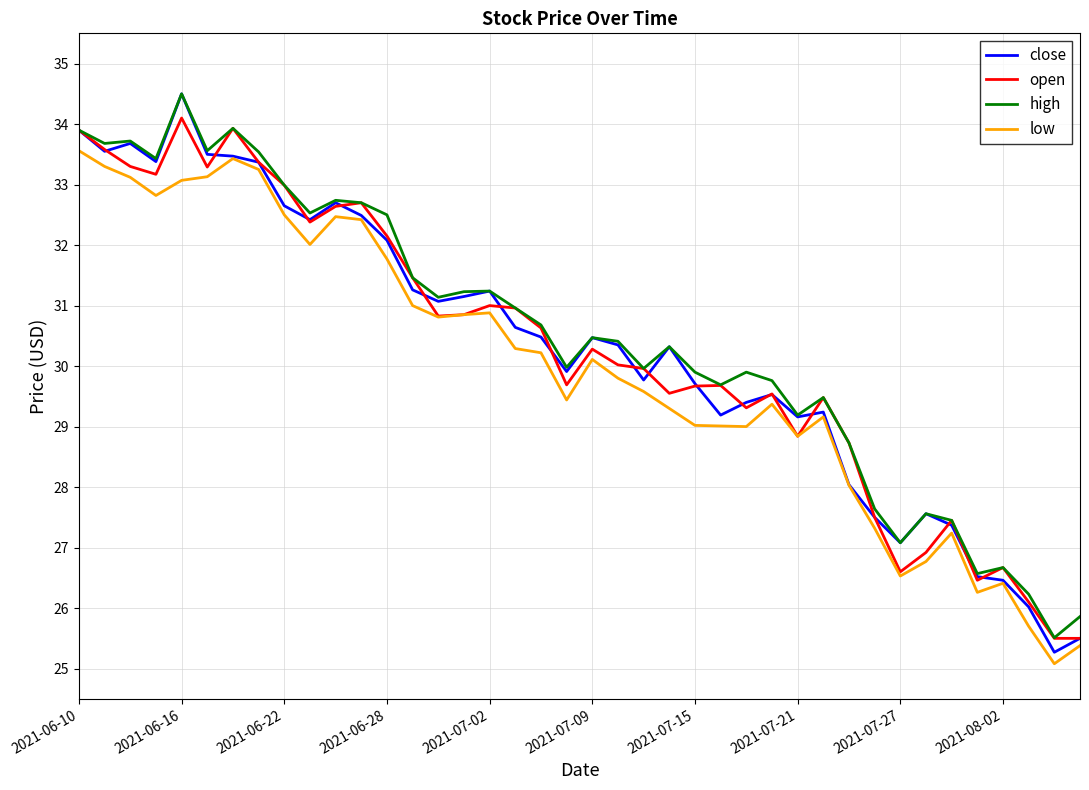

What is the minimum value shown in the chart?

25.1